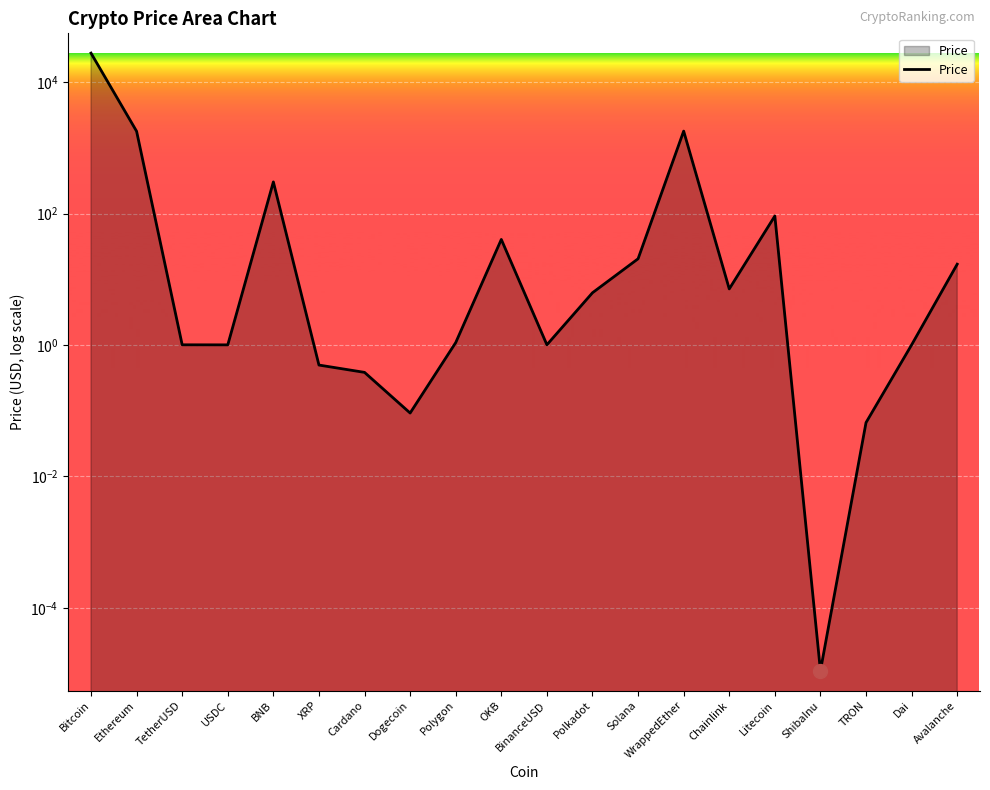

What is the difference between the values at Polygon and Cardano?

0.7